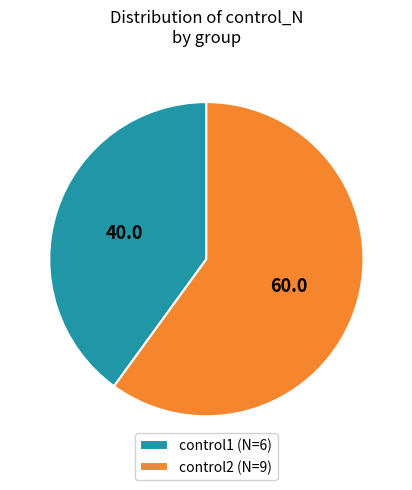

Between control1 (N=6) and control2 (N=9), which is larger?

control2 (N=9)